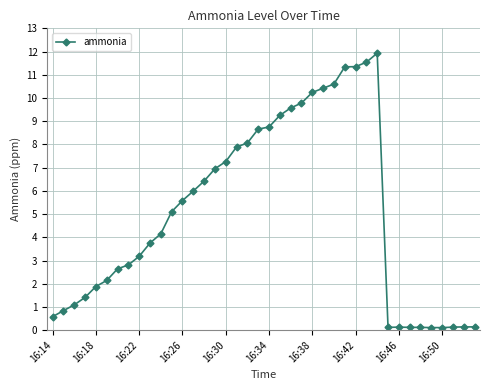

What is the maximum value shown in the chart?

11.9